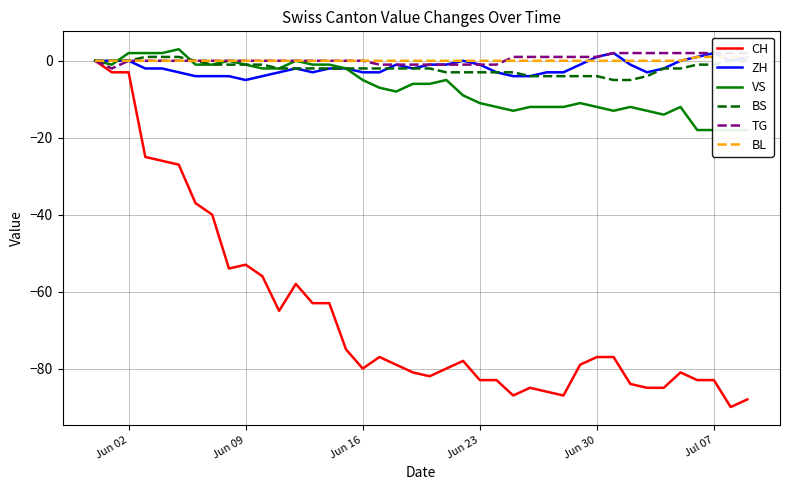

Which series has the widest spread of values?

CH